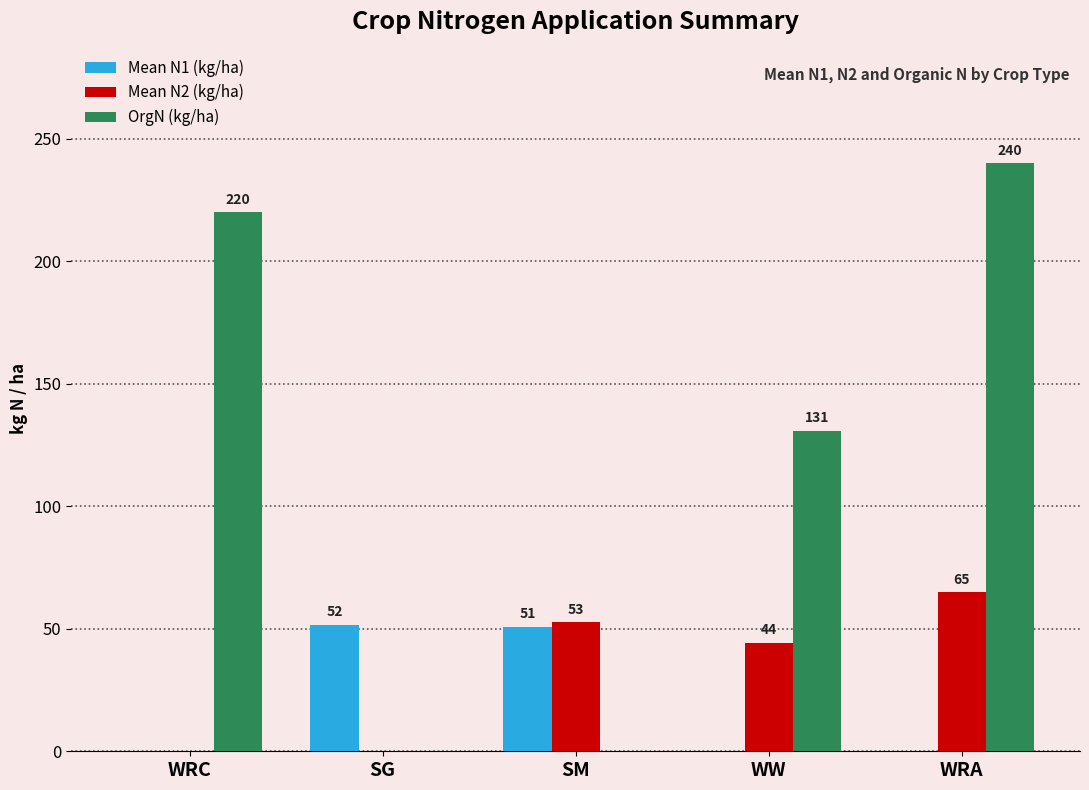

The Mean N1 (kg/ha) series shows -17.3 at WW. True or false?

False